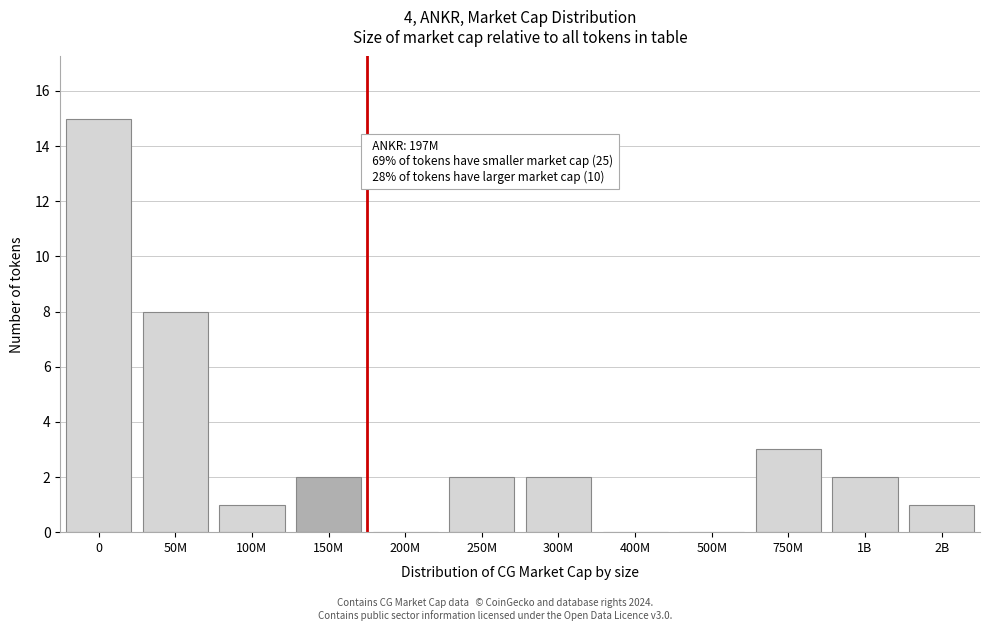

Reading left to right, transcribe all the data shown in this chart.

0=15	50M=8	100M=1	150M=2	200M=0	250M=2	300M=2	400M=0	500M=0	750M=3	1B=2	2B=1